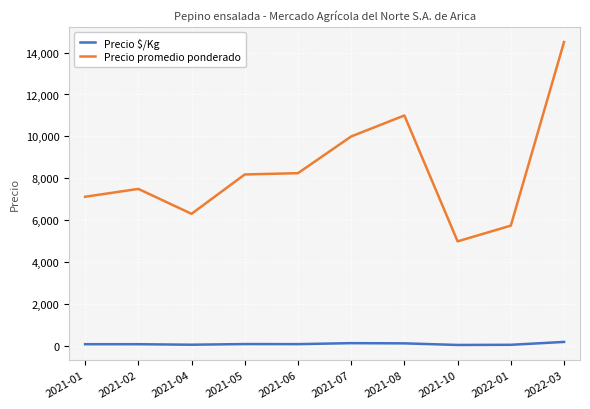

What is the label of the 1st point from the left?

2021-01